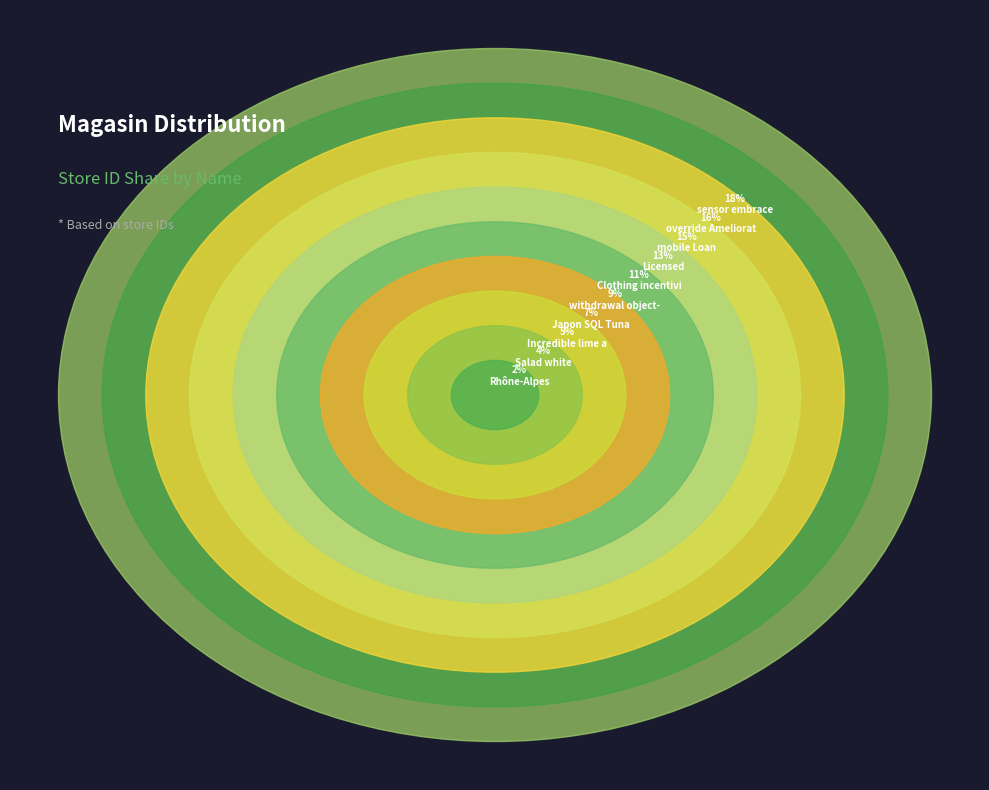

What is the largest slice in the pie chart?

sensor embrace